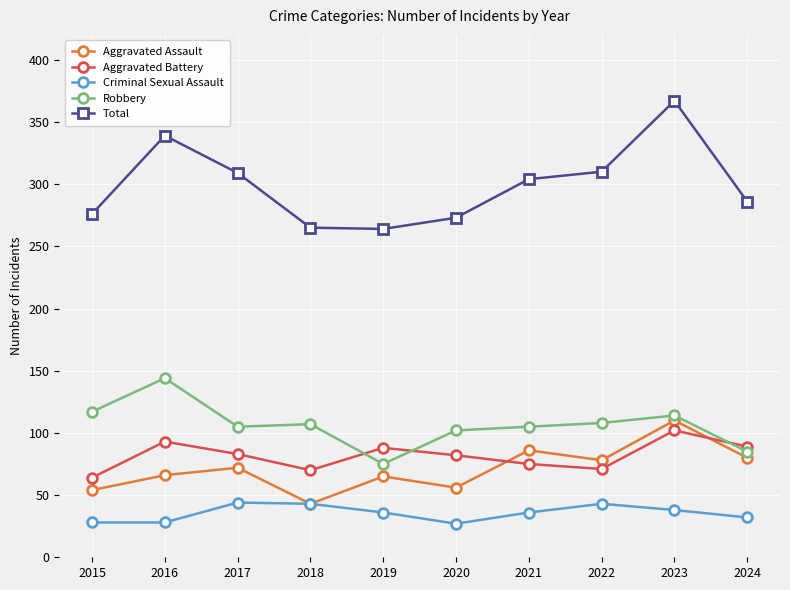

At 2016, list the series in order from smallest to largest.

Criminal Sexual Assault, Aggravated Assault, Aggravated Battery, Robbery, Total